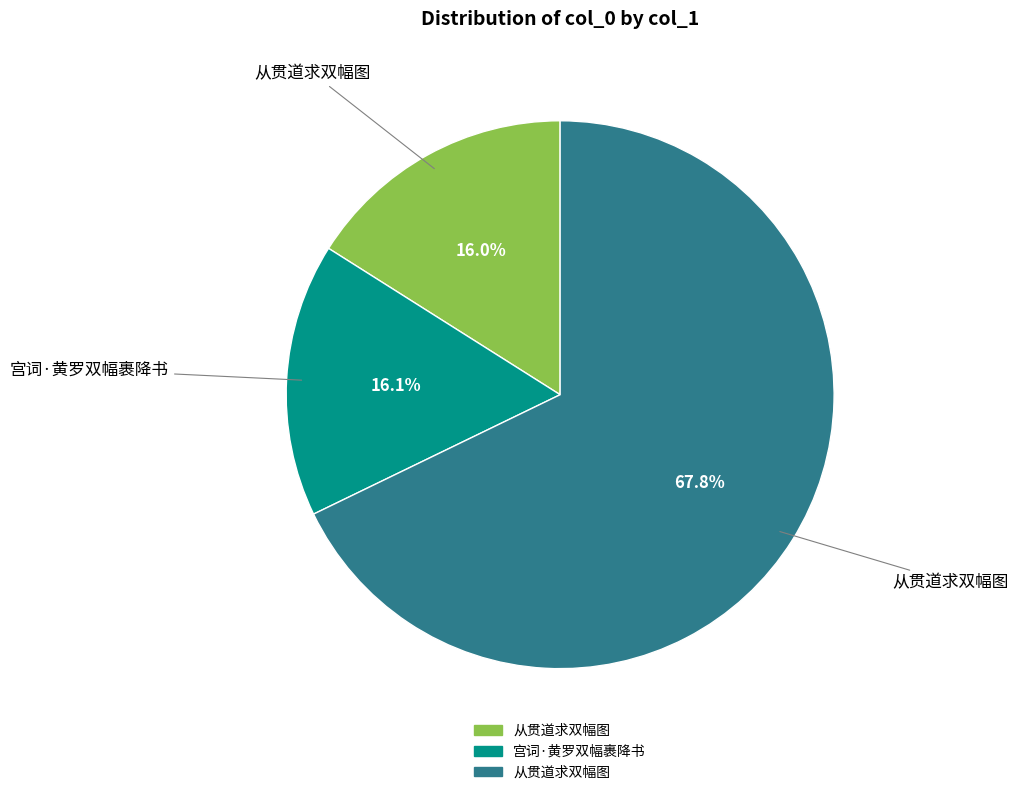

Is there any slice that represents more than half of the pie?

Yes